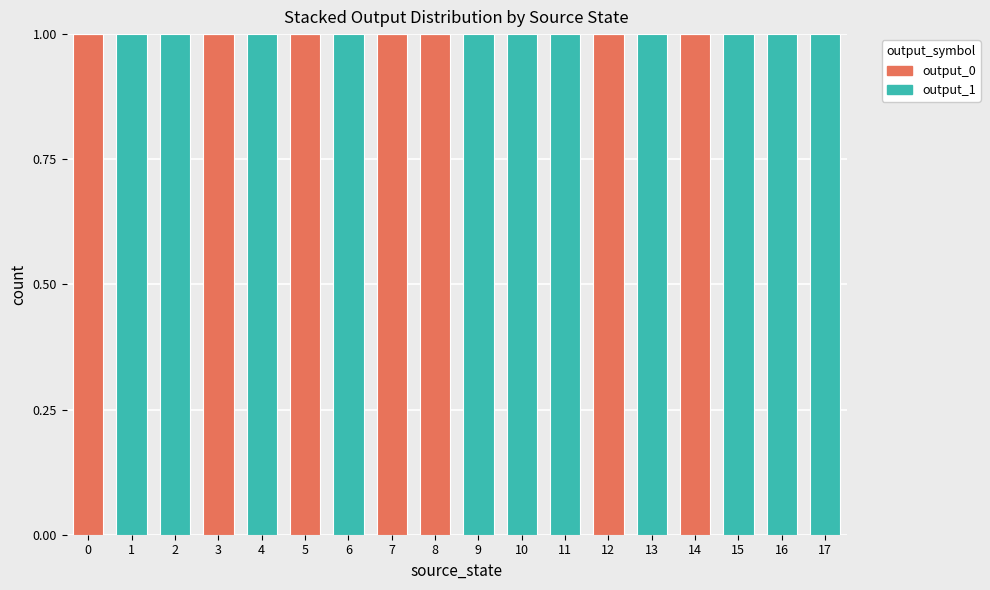

The output_0 series shows 0 at 17. True or false?

True